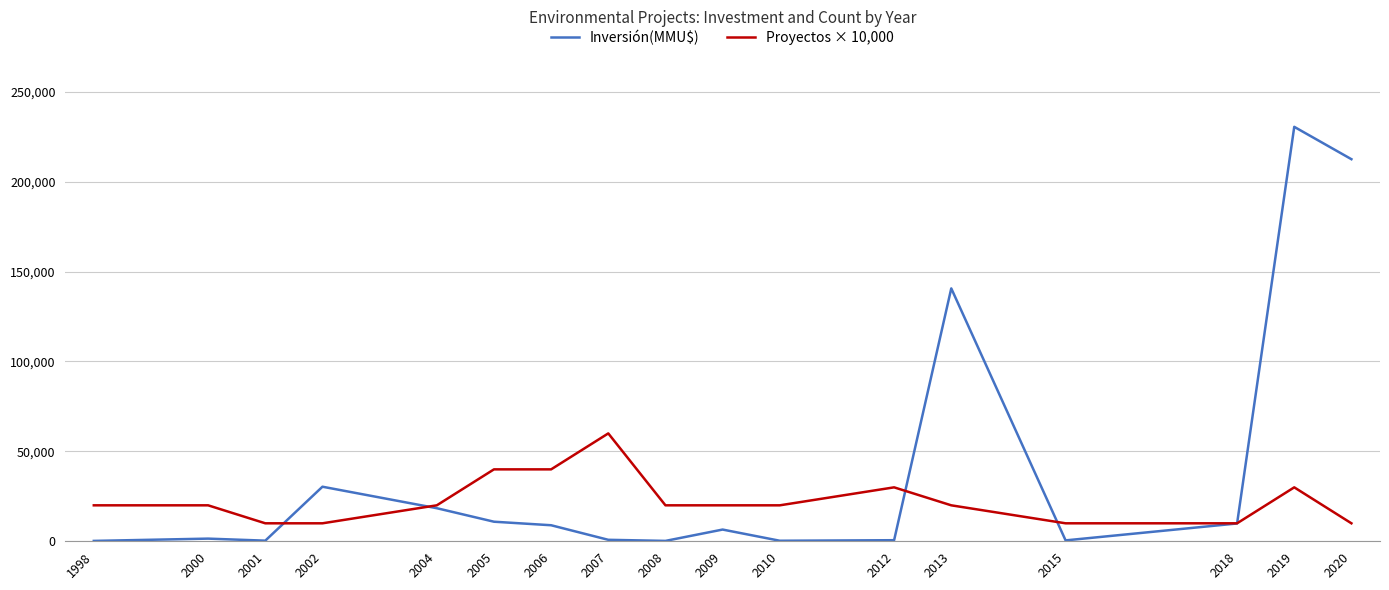

What is the highest value of the Inversión(MMU$) series?

230500